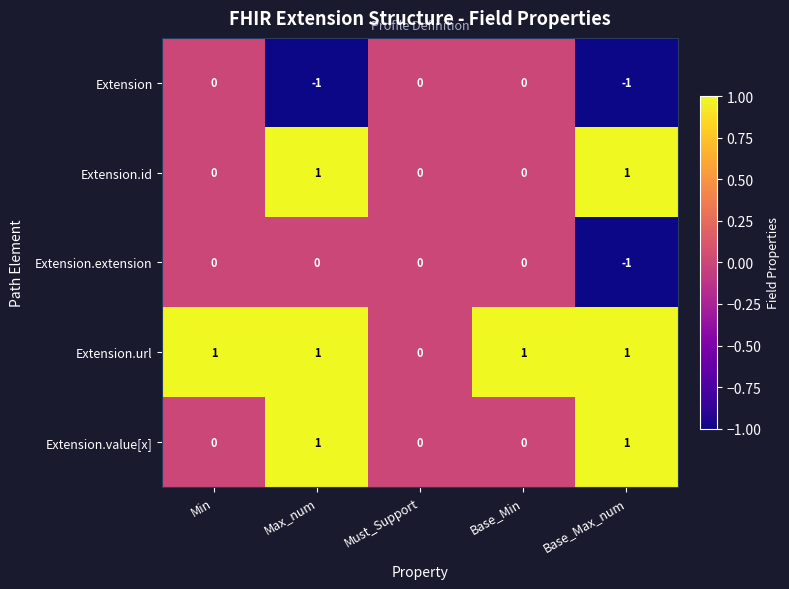

Reading left to right, list all the values displayed in this chart.

Extension: Min=0	Max_num=-1	Must_Support=0	Base_Min=0	Base_Max_num=-1
Extension.id: Min=0	Max_num=1	Must_Support=0	Base_Min=0	Base_Max_num=1
Extension.extension: Min=0	Max_num=0	Must_Support=0	Base_Min=0	Base_Max_num=-1
Extension.url: Min=1	Max_num=1	Must_Support=0	Base_Min=1	Base_Max_num=1
Extension.value[x]: Min=0	Max_num=1	Must_Support=0	Base_Min=0	Base_Max_num=1